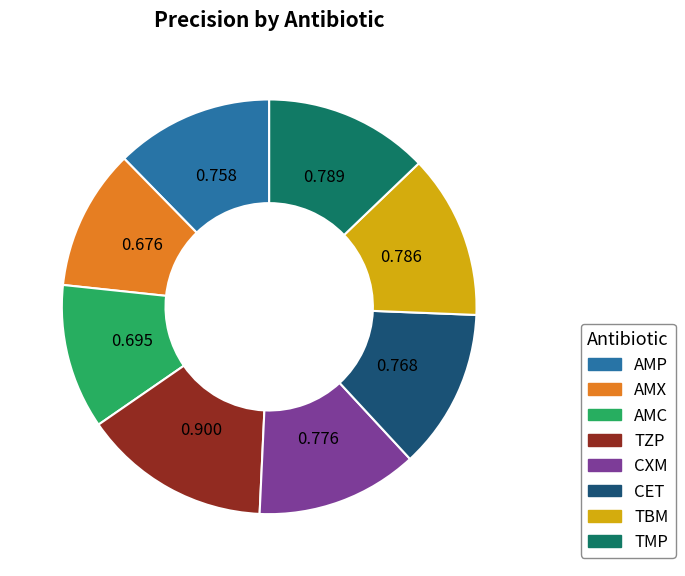

Is TBM the majority of the pie?

No